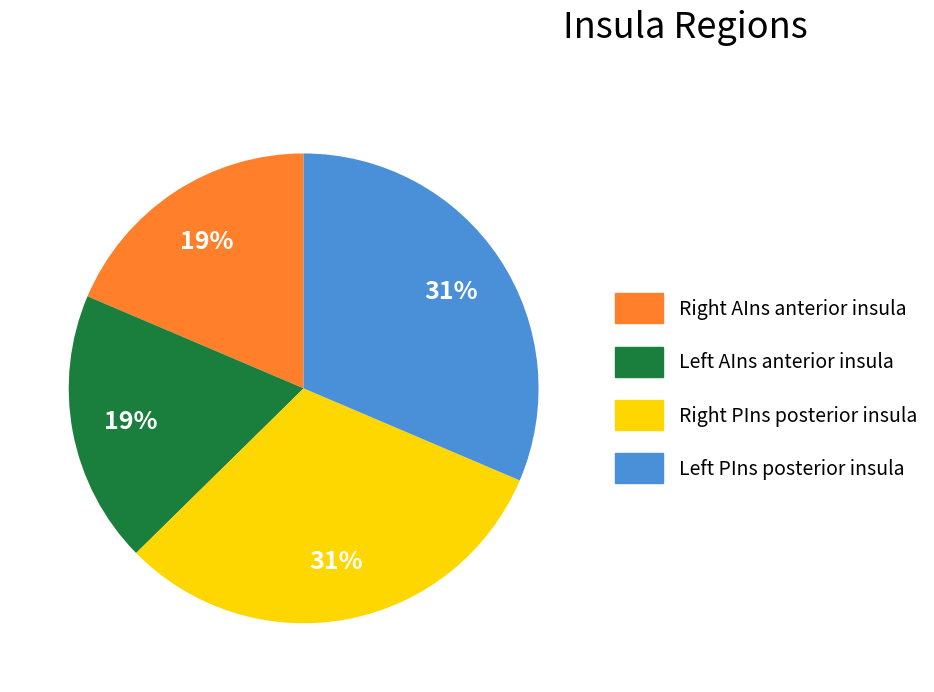

Is there a majority slice in this chart?

No